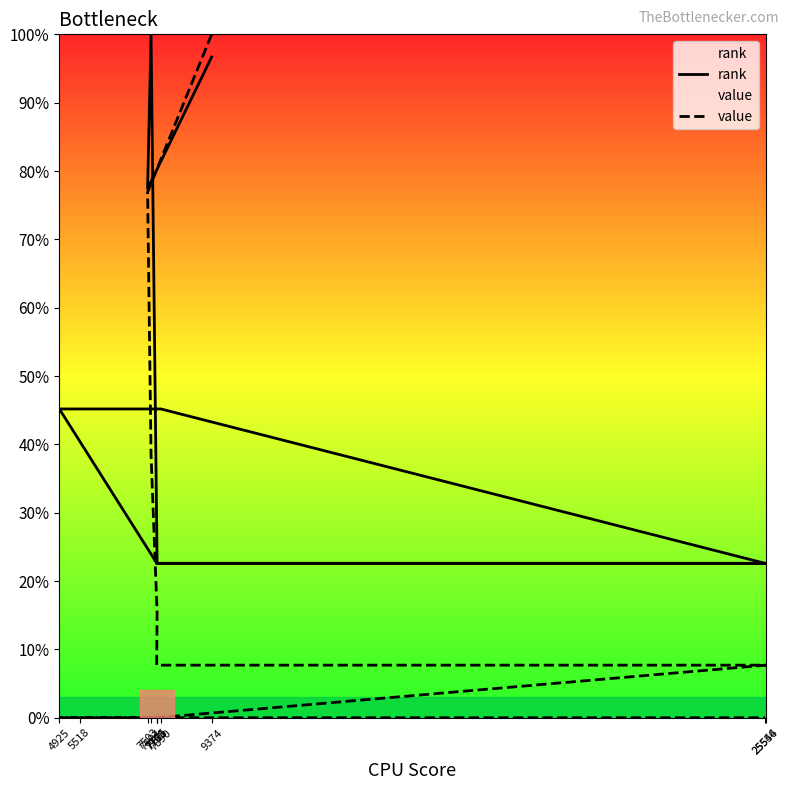

What is the value of the value point at the 2nd from the left?

0.8